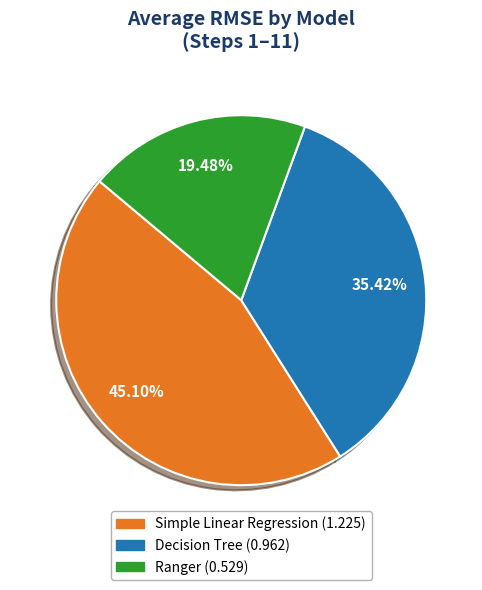

Is there a majority slice in this chart?

No